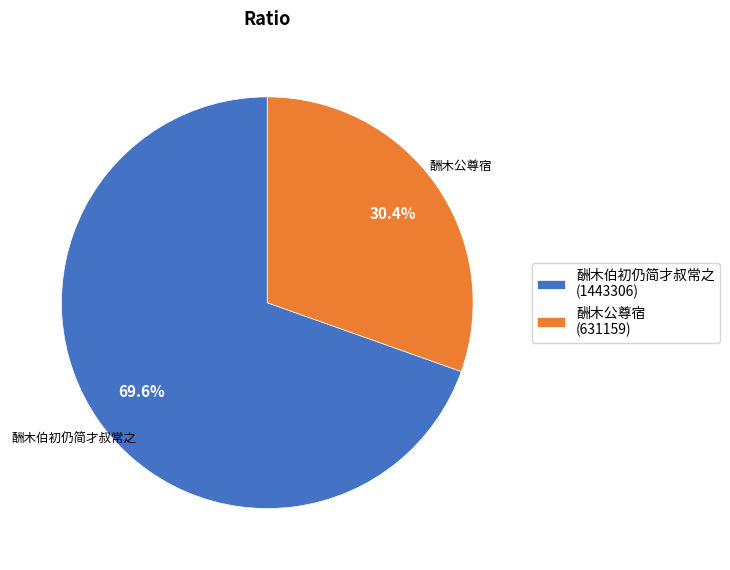

Rank the categories by value from lowest to highest.

酬木公尊宿 (631159), 酬木伯初仍简才叔常之 (1443306)